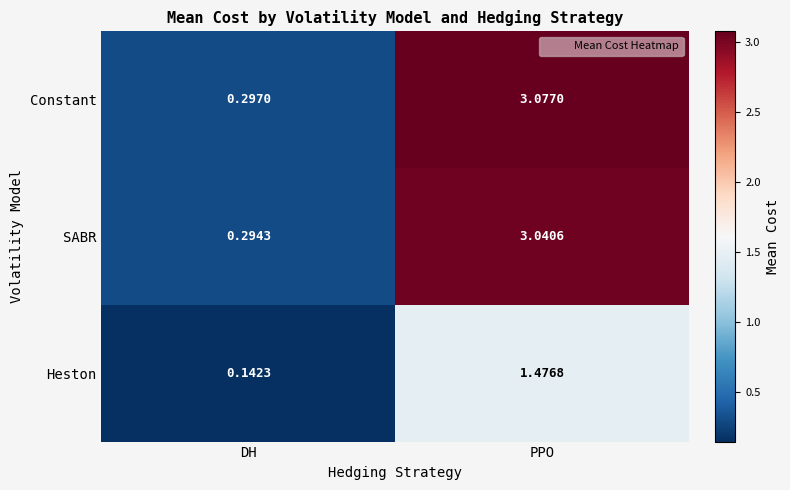

Which series has the largest range (max minus min)?

Constant